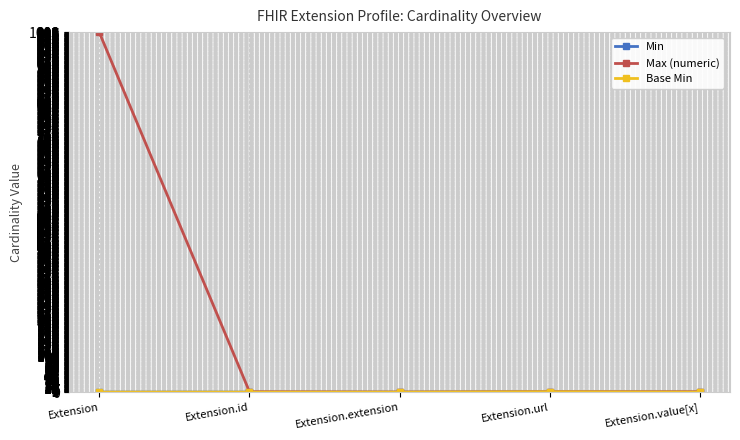

Between Extension.id and Extension.extension, which series saw the biggest shift?

Max (numeric)